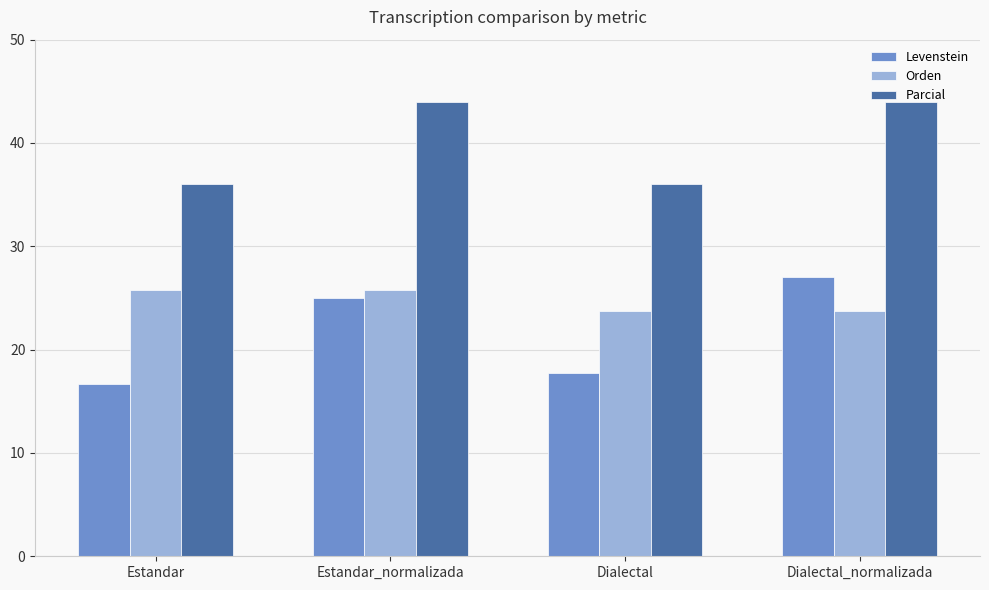

The value of Parcial at Dialectal_normalizada is 12.7. True or false?

False